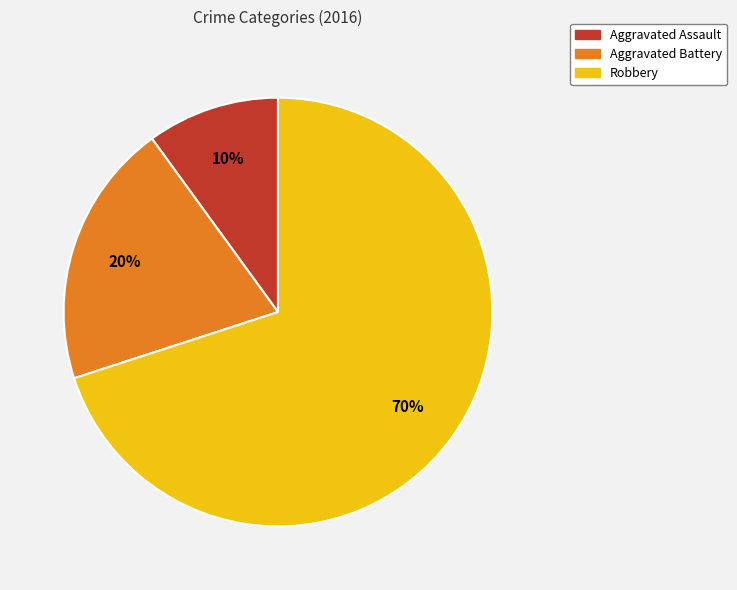

Which slice is the smallest?

Aggravated Assault